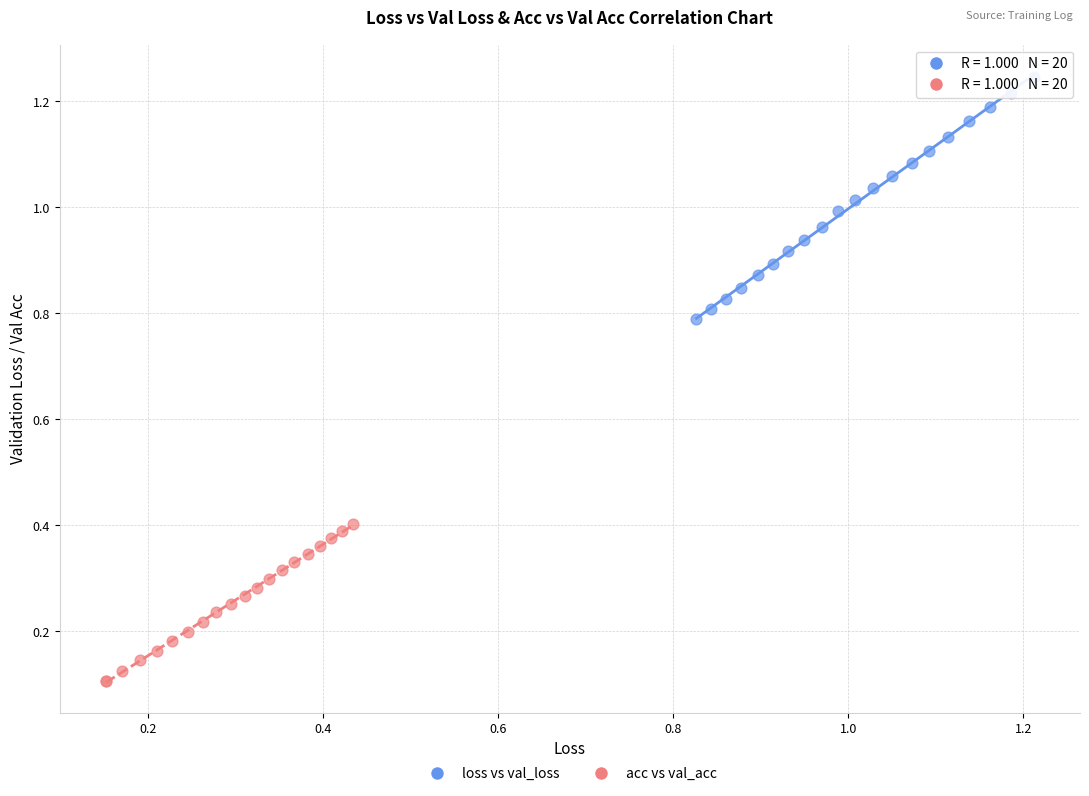

Which series reaches the minimum Y coordinate?

acc vs val_acc